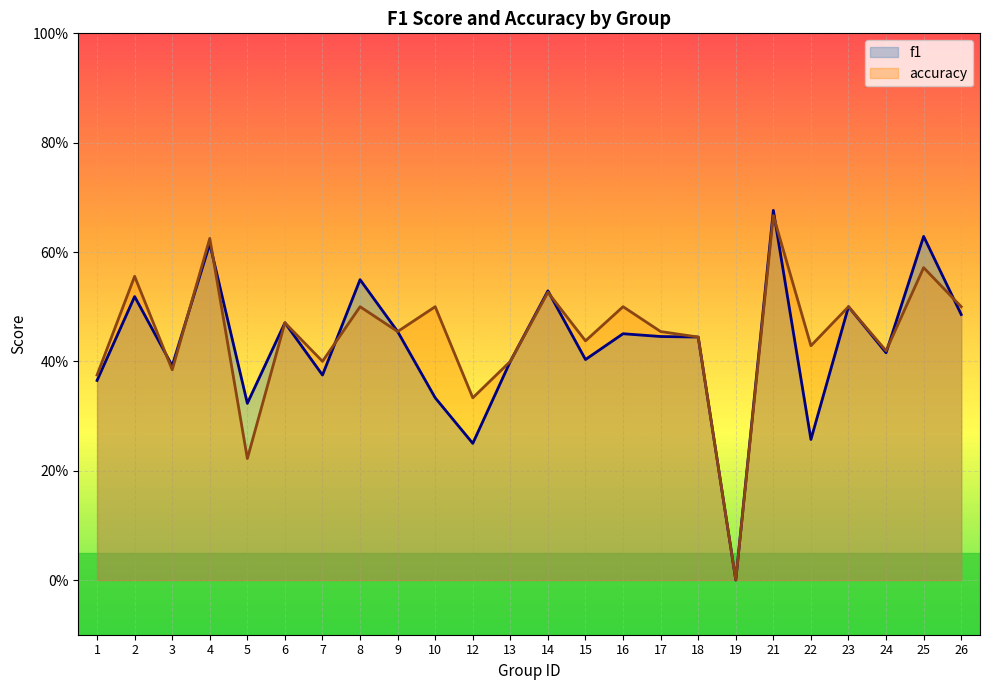

True or false: f1 has a value of 0.4 at 1.

True